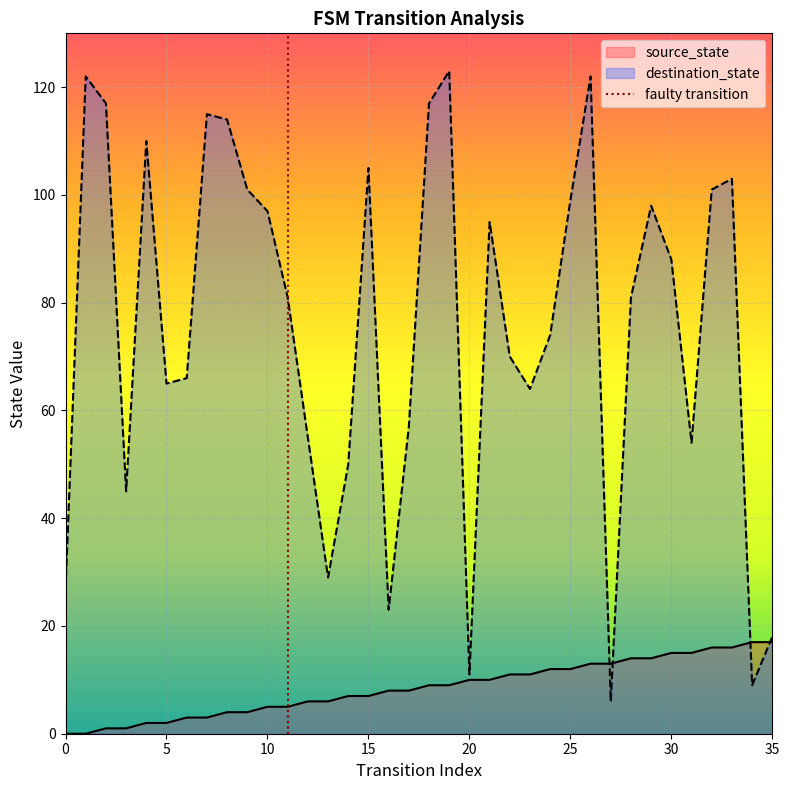

What is the maximum value for destination_state?

123